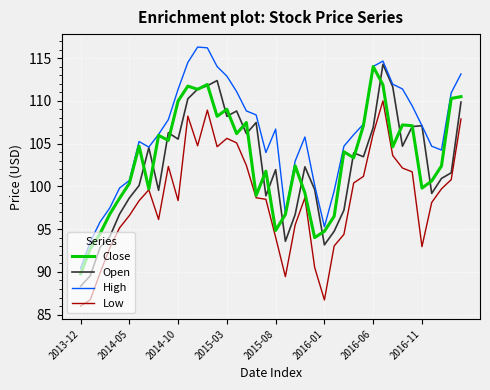

Which series has the largest total across all categories?

High